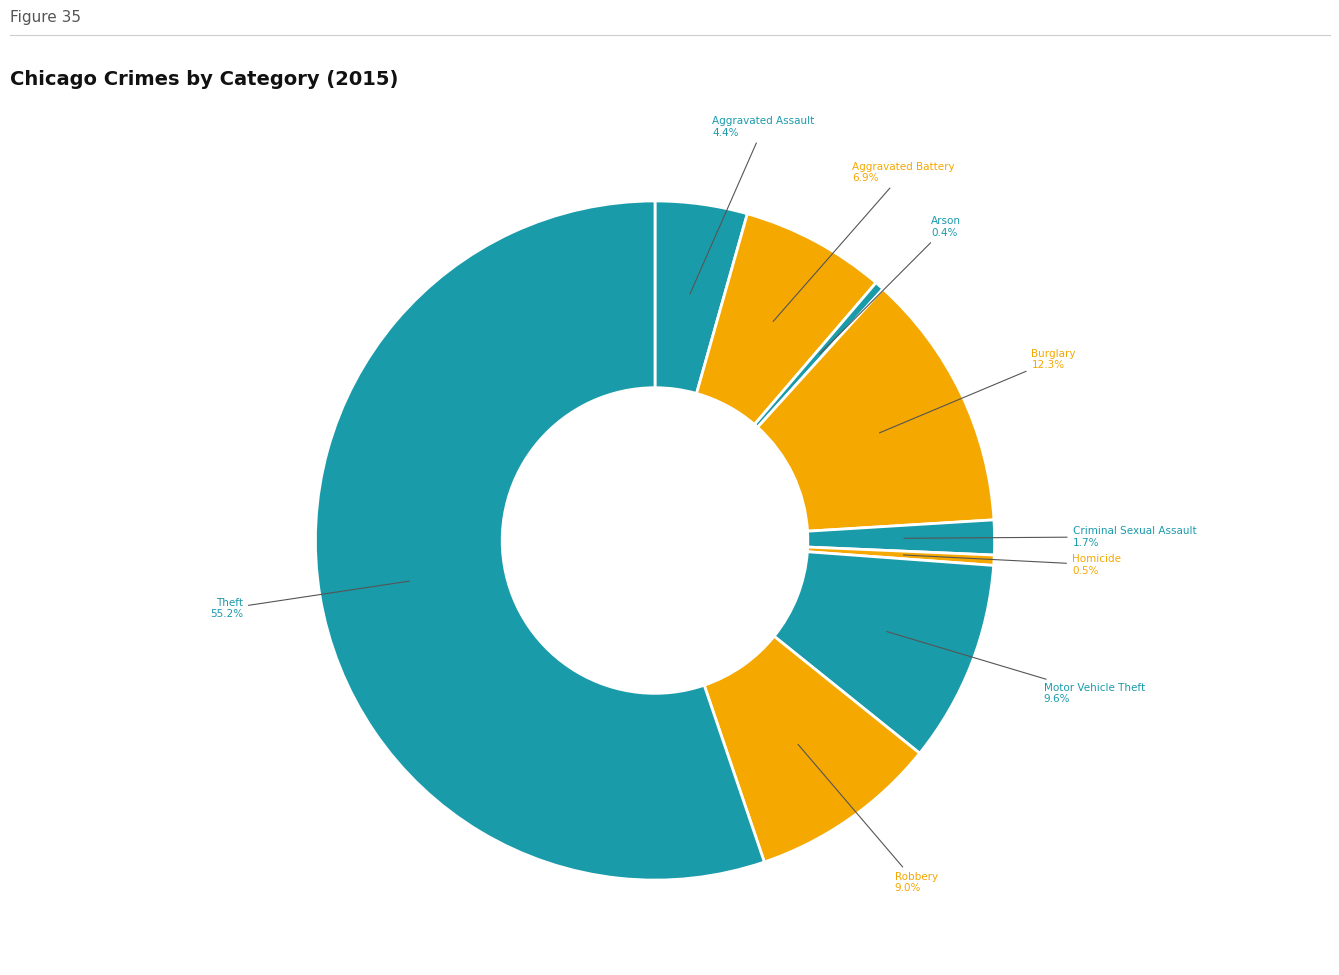

Is it true that Robbery is 9% of the pie?

True